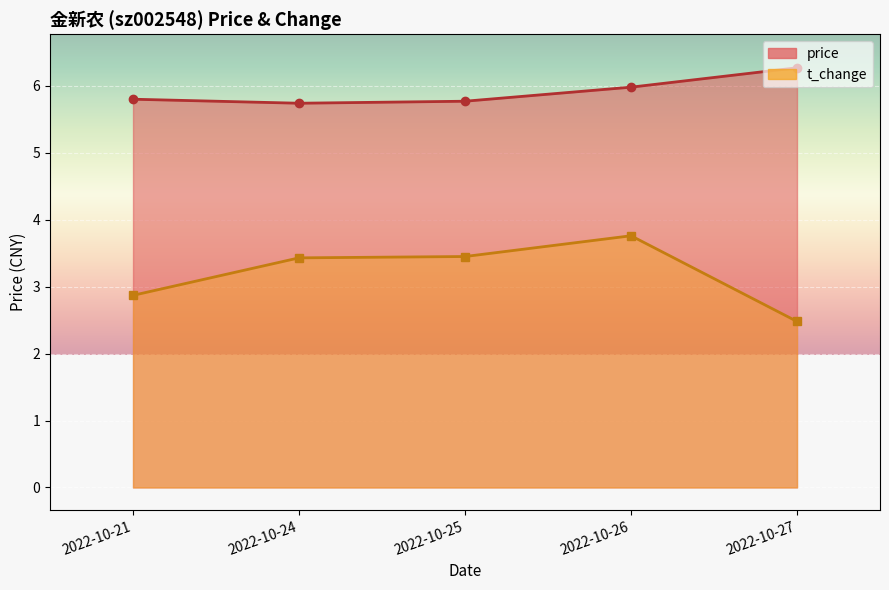

What is the minimum value for price?

5.7